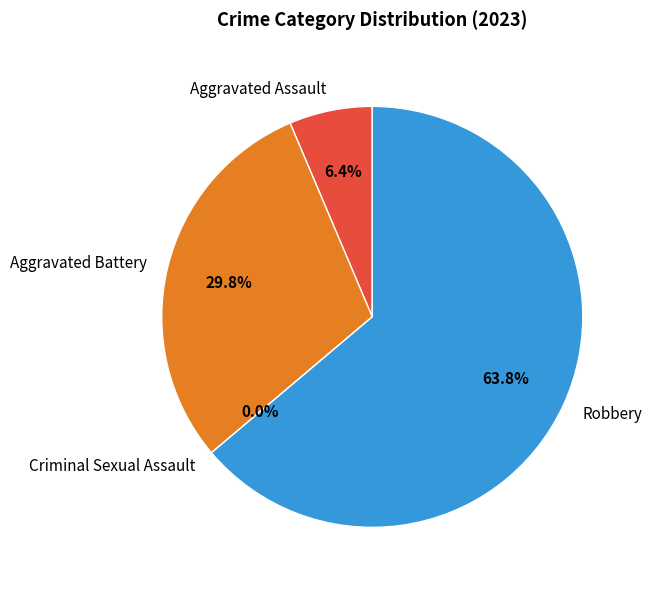

Is there a majority slice in this chart?

Yes